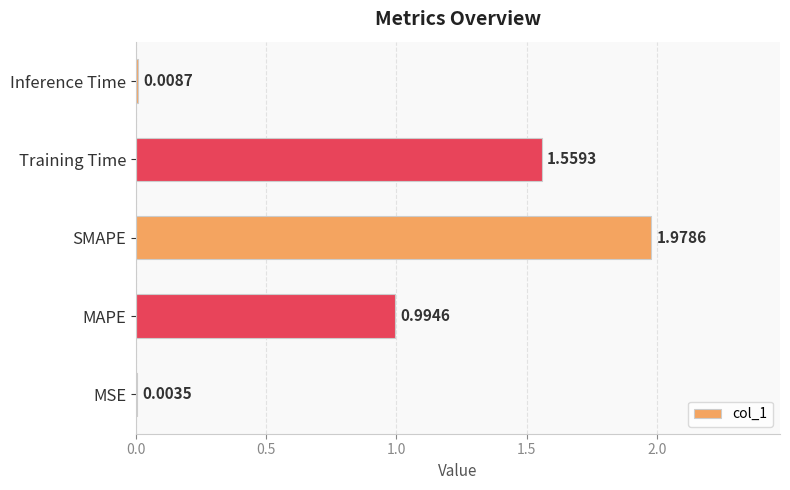

What is the sum of the values at SMAPE and Training Time?

3.5